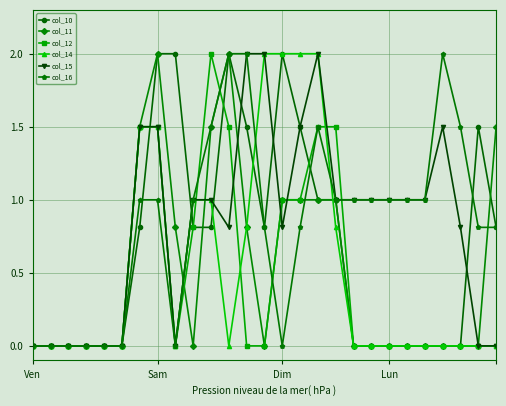

What are all the series names shown in the legend?

col_10, col_11, col_12, col_14, col_15, col_16